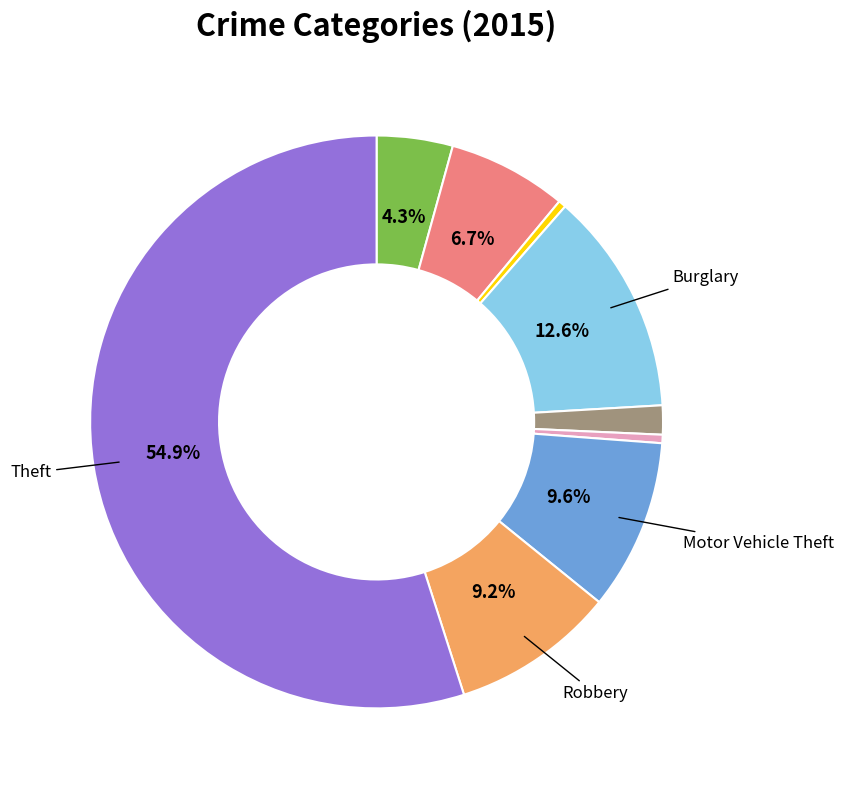

Does any single category account for the majority?

Yes